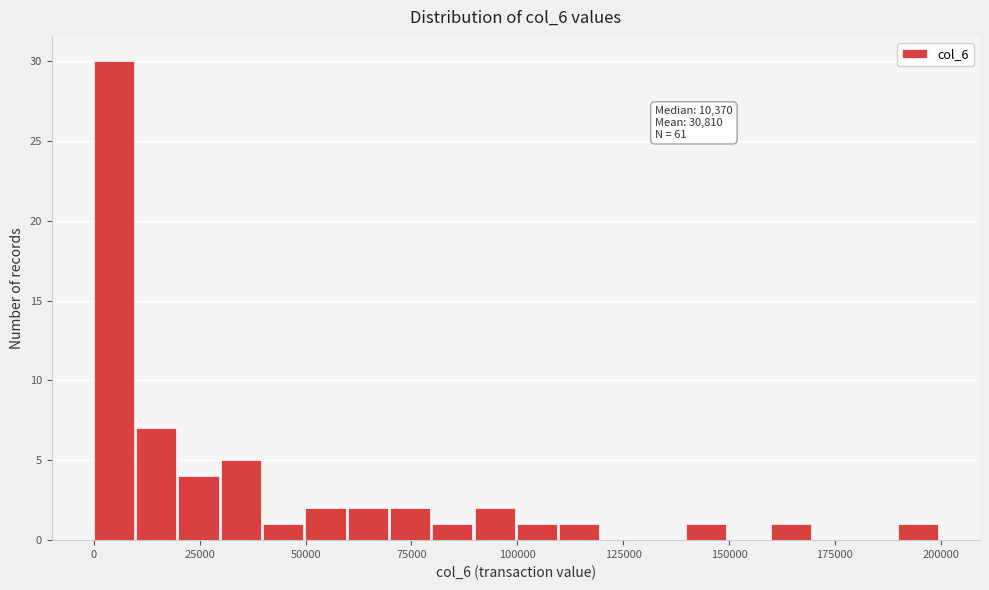

Read against the x-axis, roughly where is the centre of the tallest bar?

5000